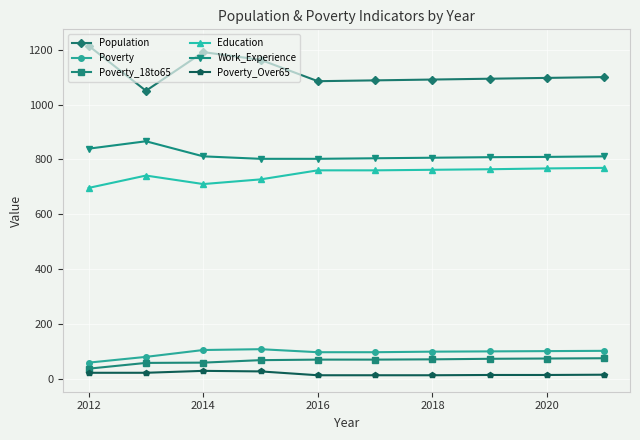

True or false: Work_Experience and Poverty cross at least once.

False